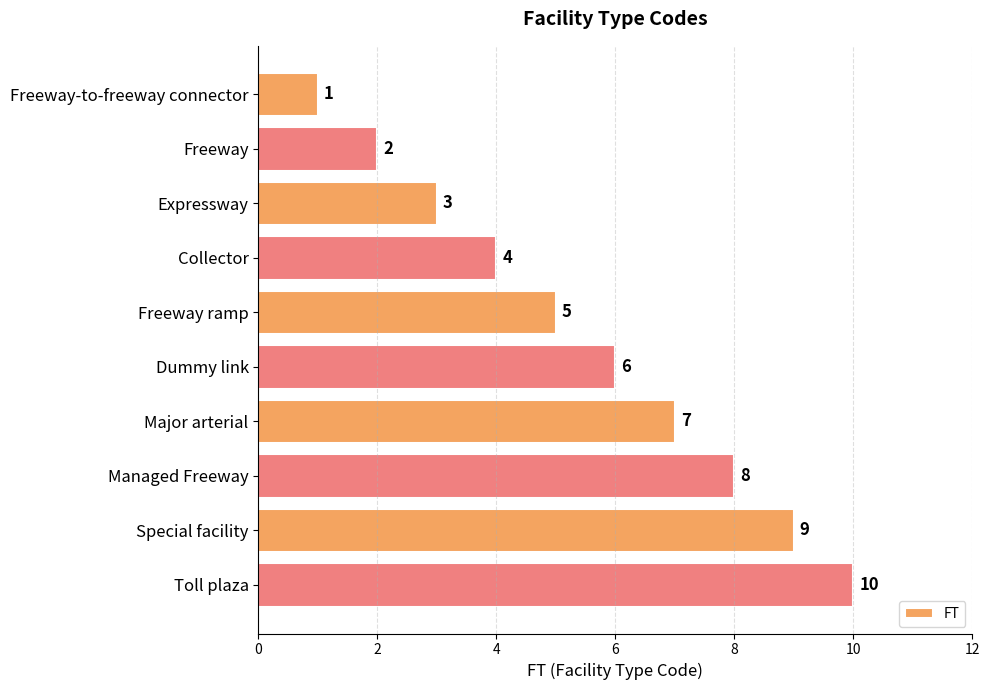

Is it true that the value at Dummy link is 11?

False